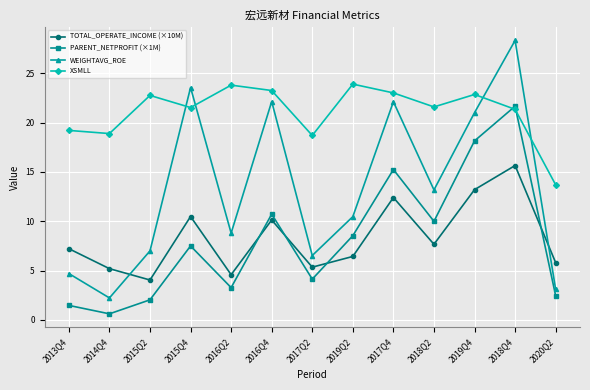

The value of TOTAL_OPERATE_INCOME (×10M) at 2020Q2 is 8.7. True or false?

False